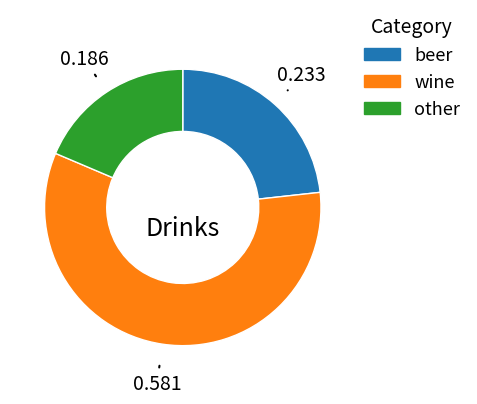

Rank the categories by value from highest to lowest.

wine, beer, other